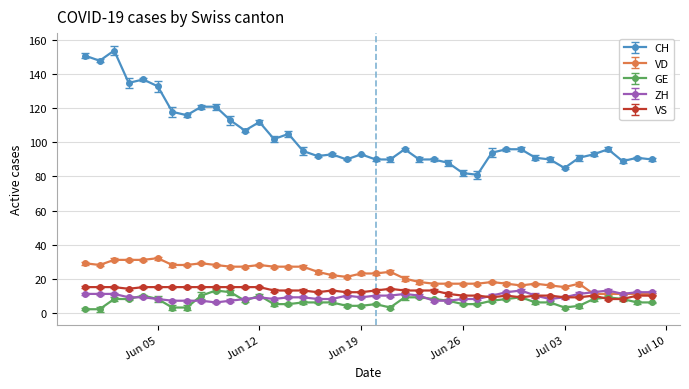

What is the minimum value for CH?

81